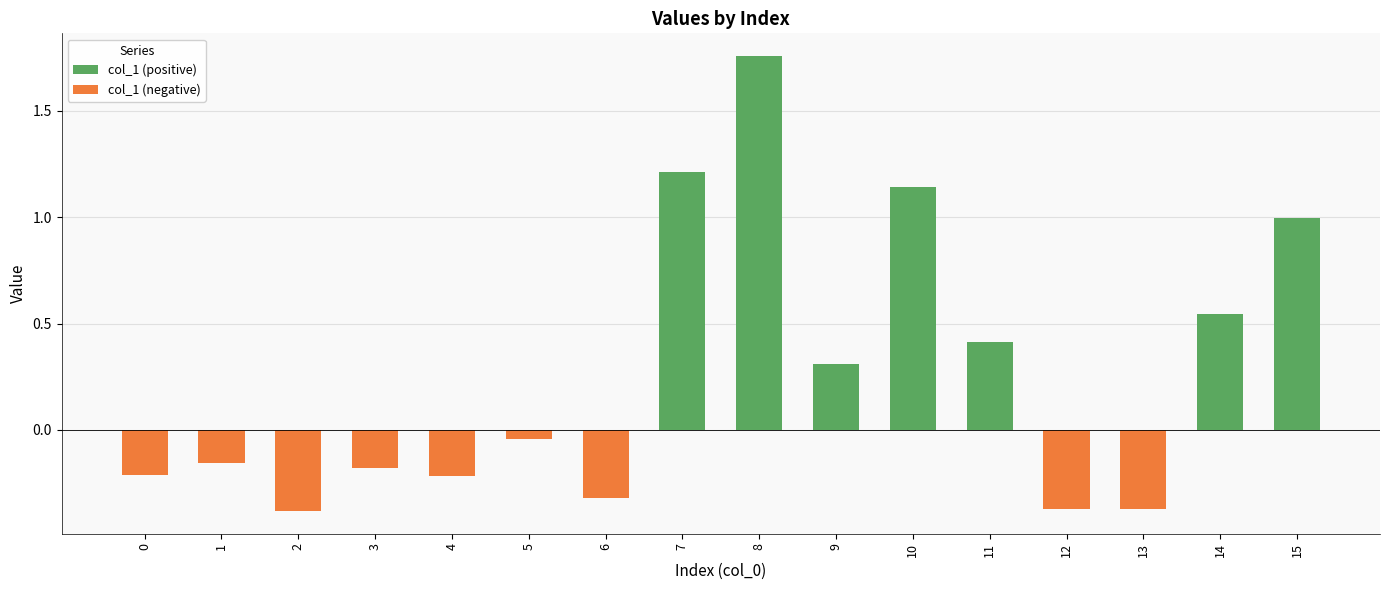

Rank the categories by value from lowest to highest.

2, 13, 12, 6, 4, 0, 3, 1, 5, 9, 11, 14, 15, 10, 7, 8